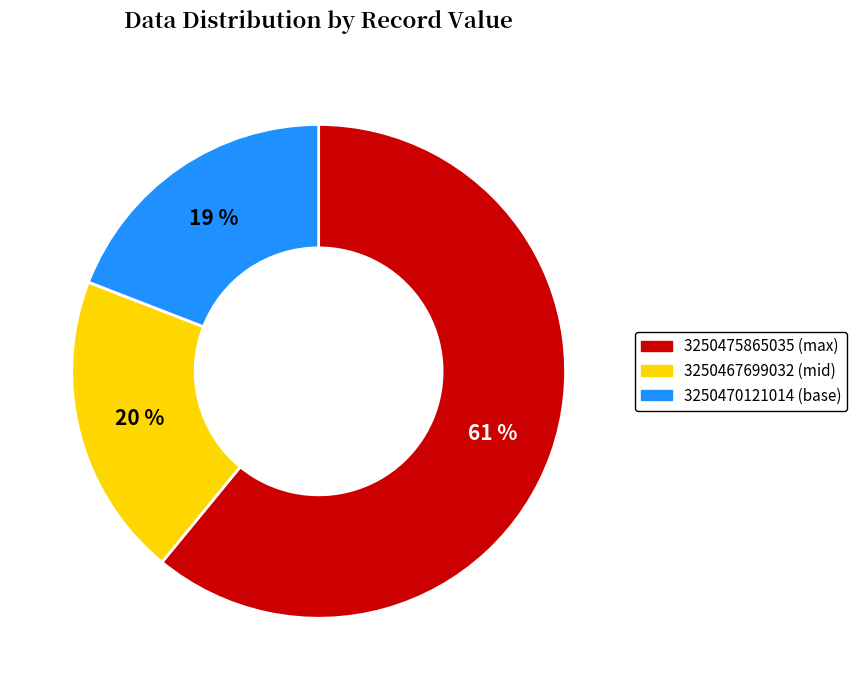

Rank the categories by value from highest to lowest.

3250475865035, 3250467699032, 3250470121014